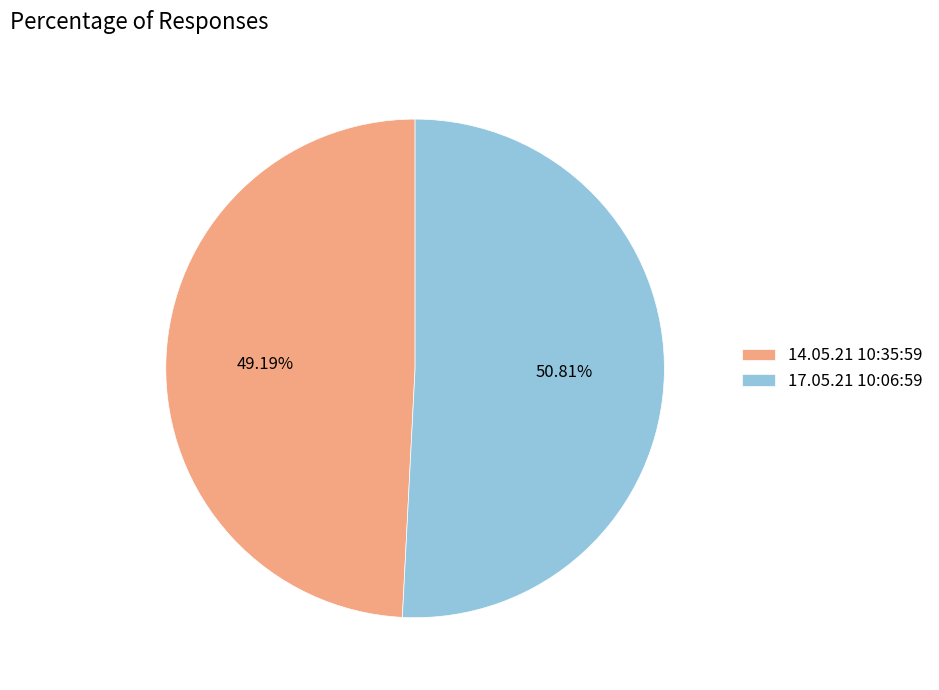

To the nearest percent, what is the difference between the largest and smallest slice percentages?

2%